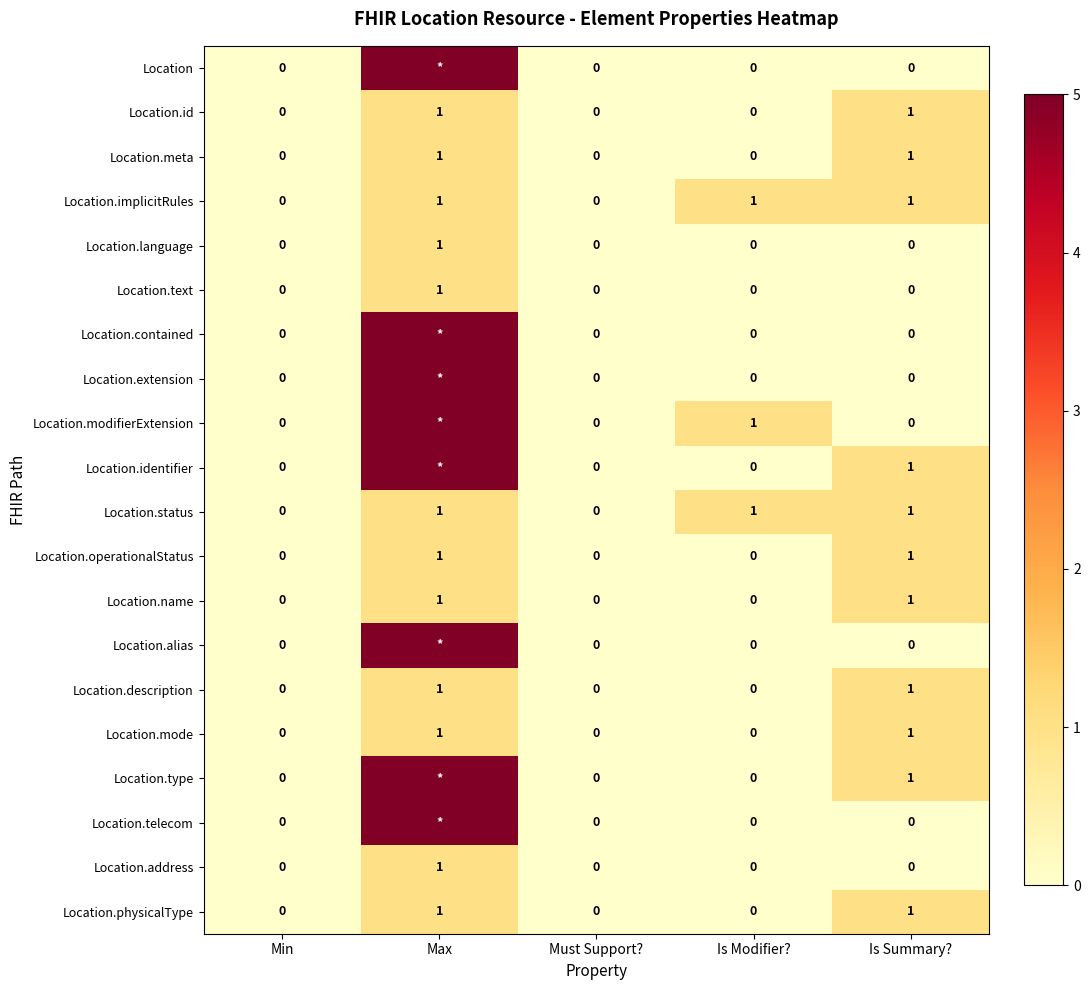

Is it true that Location.status equals 0 at Is Modifier??

False